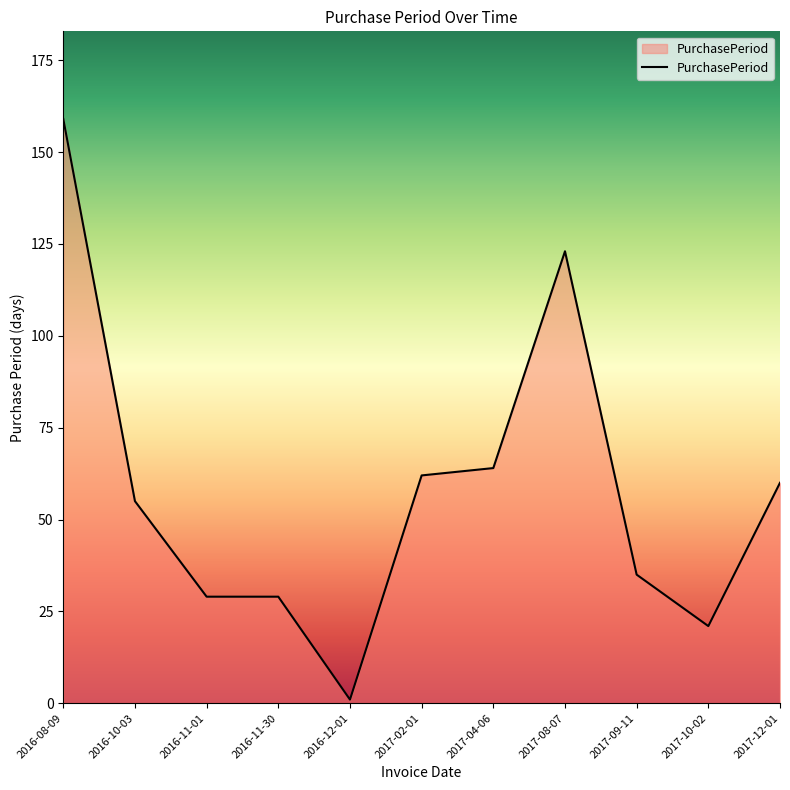

What is the sum of all values?

638